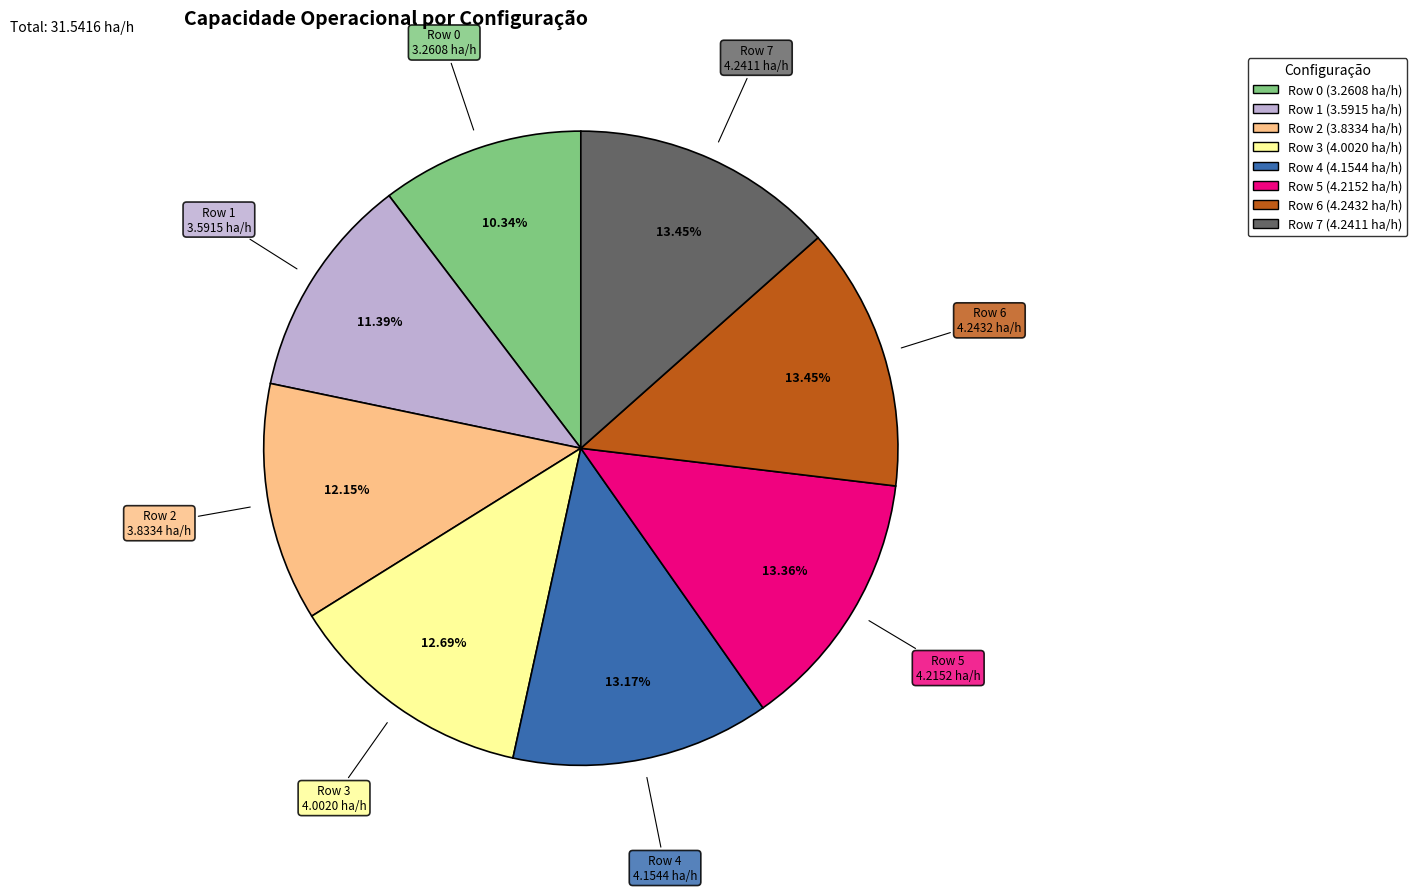

What is the smallest slice in the pie chart?

Row 0